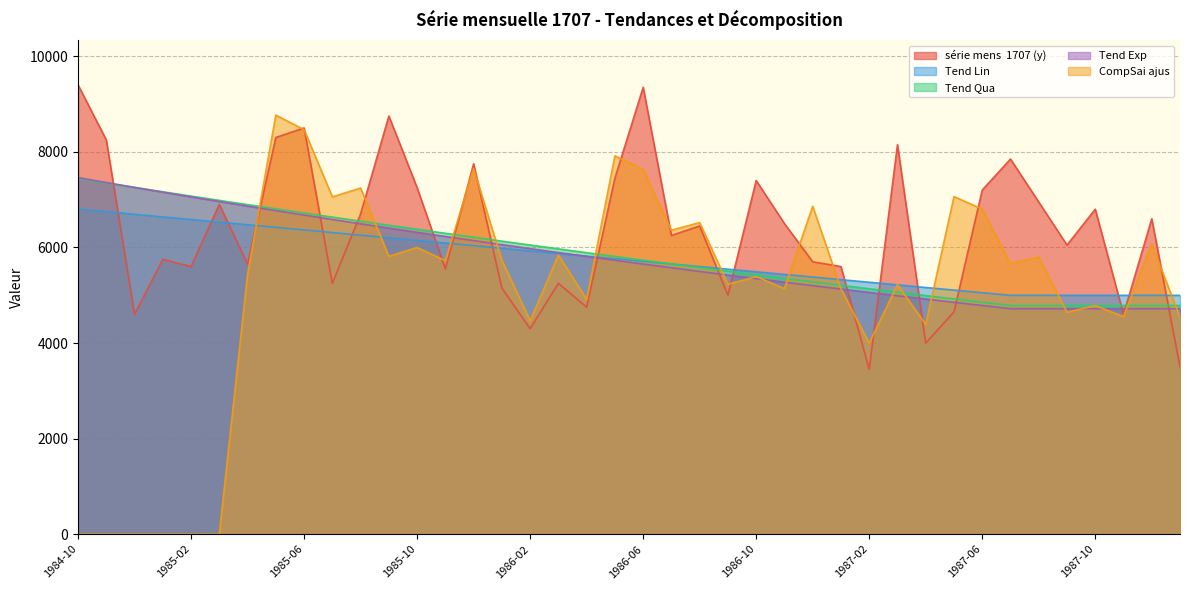

Count the number of data series in this chart.

5